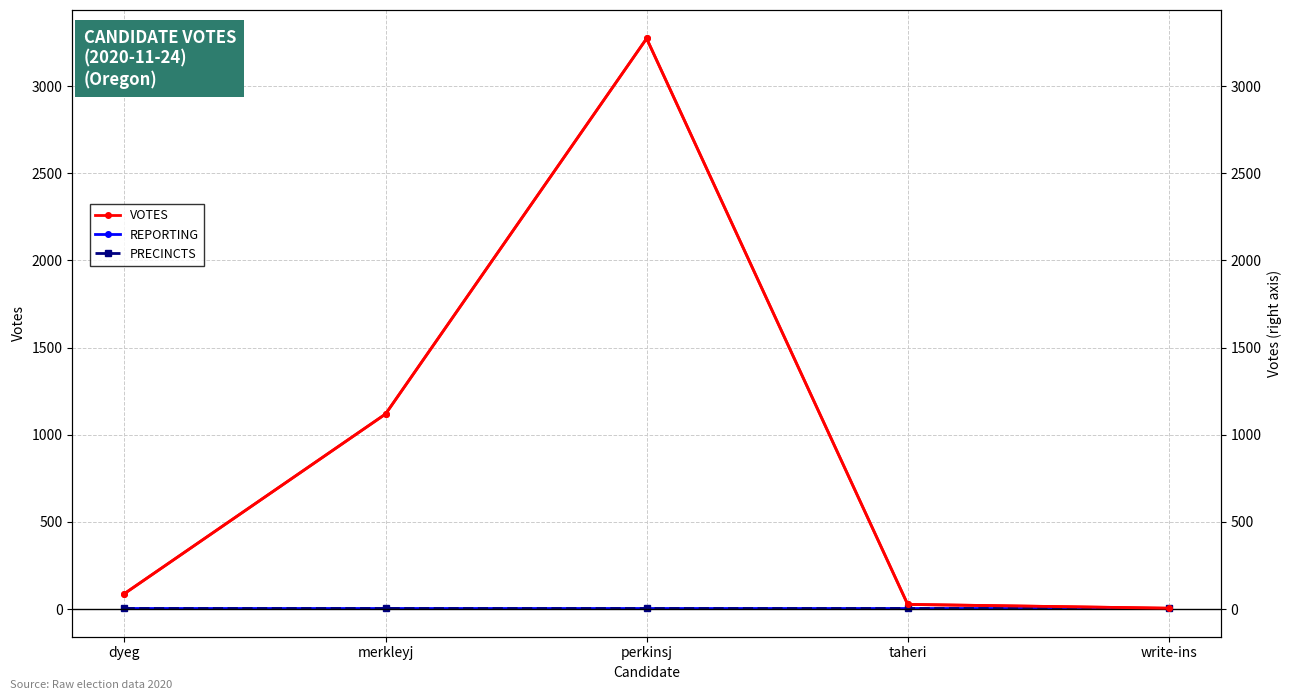

Is the value of VOTES (right) at write-ins greater than the value of PRECINCTS at merkleyj?

No